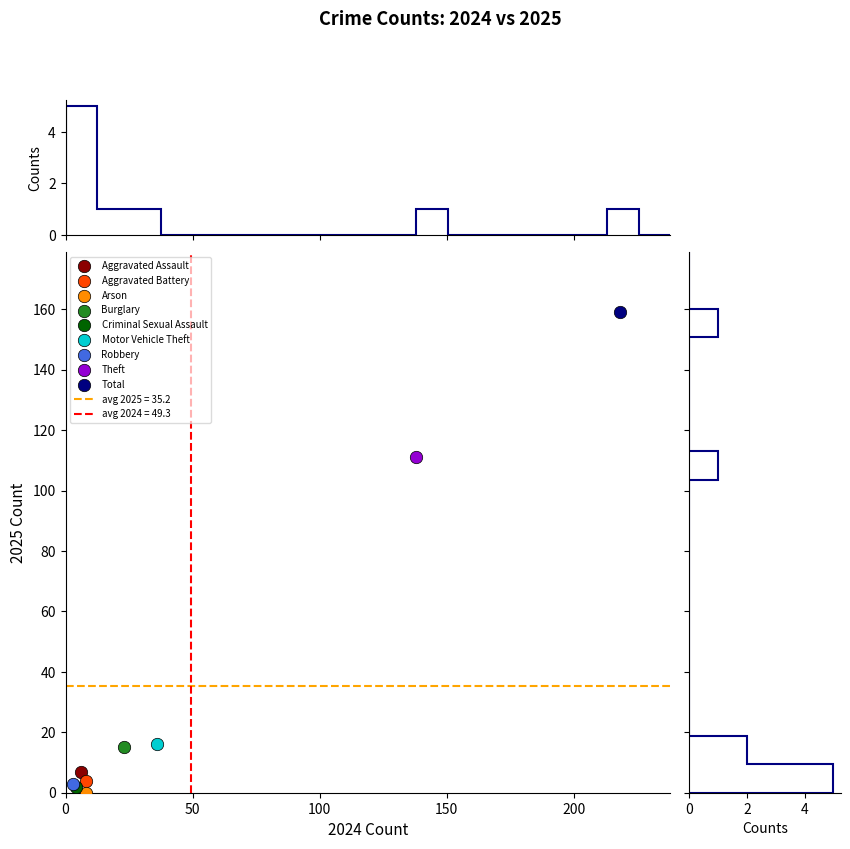

Which series reaches the maximum Y coordinate?

Total